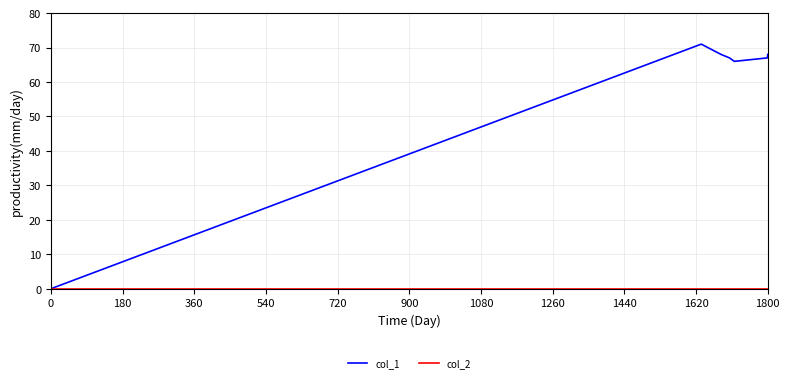

What is the highest value of the col_1 series?

71